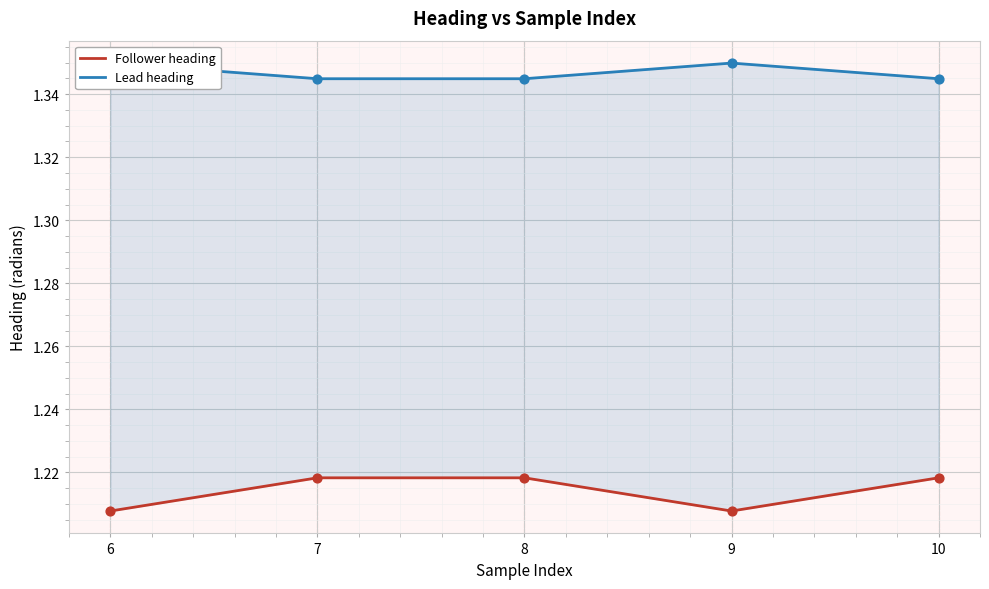

What are all the series names shown in the legend?

Follower heading, Lead heading